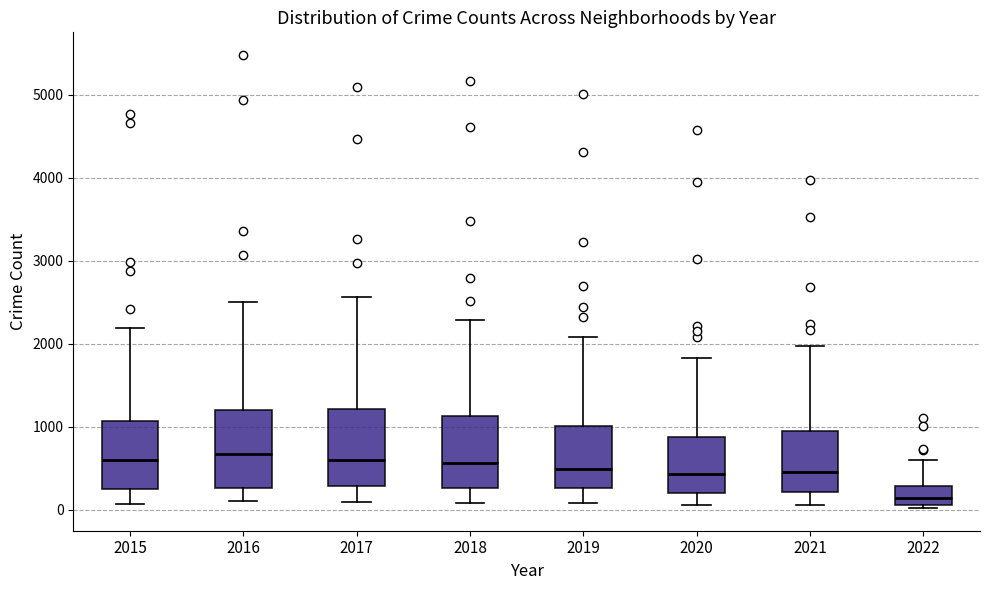

Reading left to right, transcribe this box plot: for each box, give where its median line is, the range the box spans, and where its two whiskers end, as read against the y-axis. The values are not printed on the chart, so give them approximately, as read against the axis.

2015: median 600, box 300 to 1100, whiskers 100 to 2200
2016: median 700, box 300 to 1200, whiskers 100 to 2500
2017: median 600, box 300 to 1200, whiskers 100 to 2600
2018: median 600, box 300 to 1100, whiskers 100 to 2300
2019: median 500, box 300 to 1000, whiskers 100 to 2100
2020: median 400, box 200 to 900, whiskers 100 to 1800
2021: median 500, box 200 to 1000, whiskers 100 to 2000
2022: median 100 (inside the box), box 100 to 300, whiskers 0 to 600